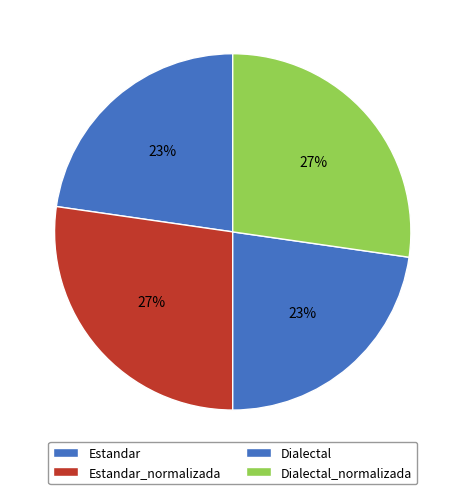

How many segments does this pie chart have?

4